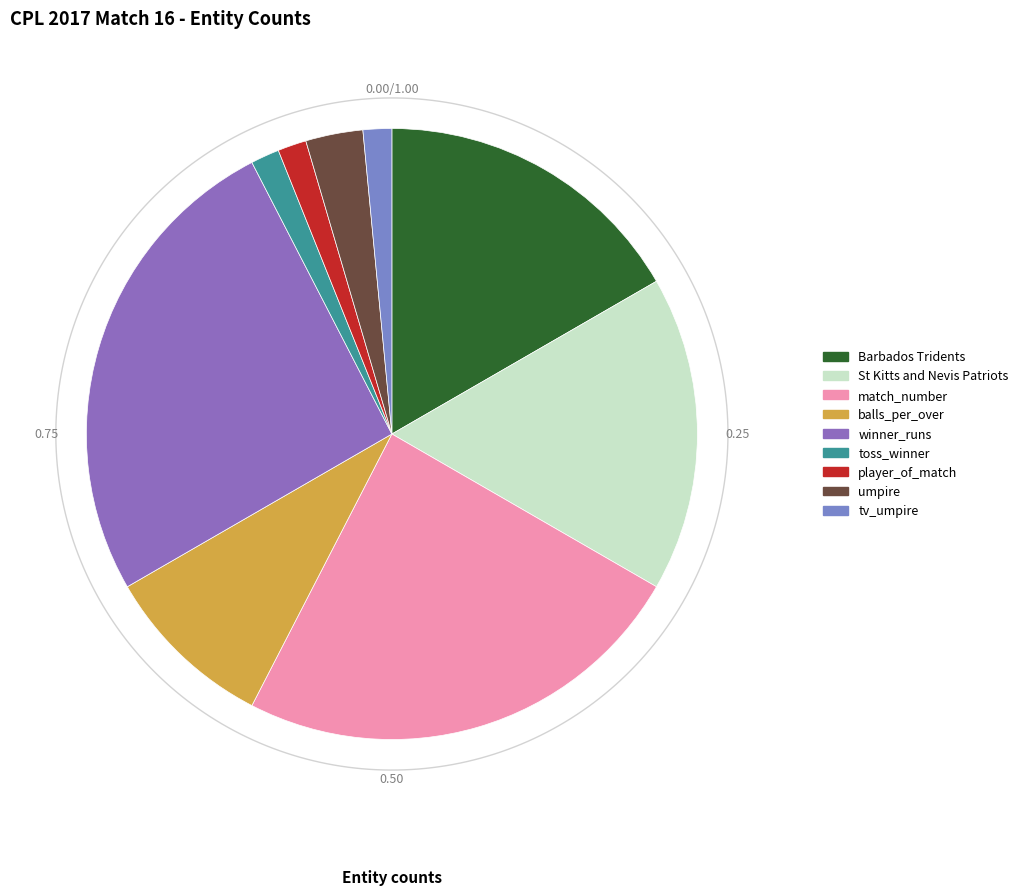

Is balls_per_over the majority of the pie?

No